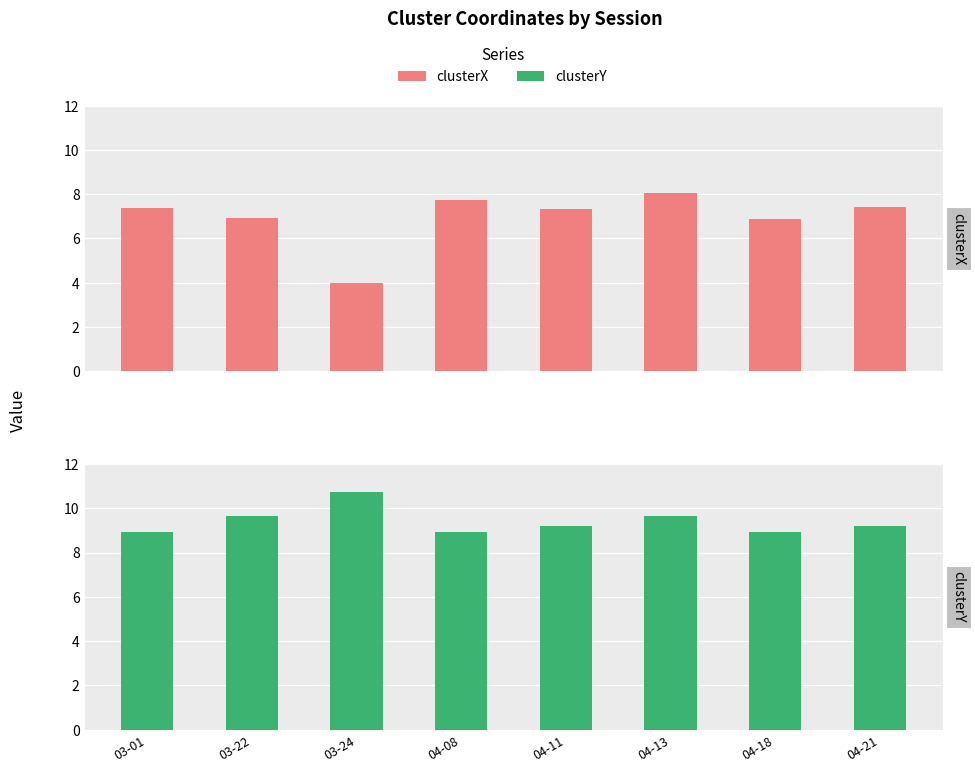

Reading left to right, what are all the values shown in this chart?

clusterX: 7.4	6.9	4.0	7.7	7.3	8.1	6.9	7.4
clusterY: 8.9	9.7	10.7	8.9	9.2	9.7	8.9	9.2